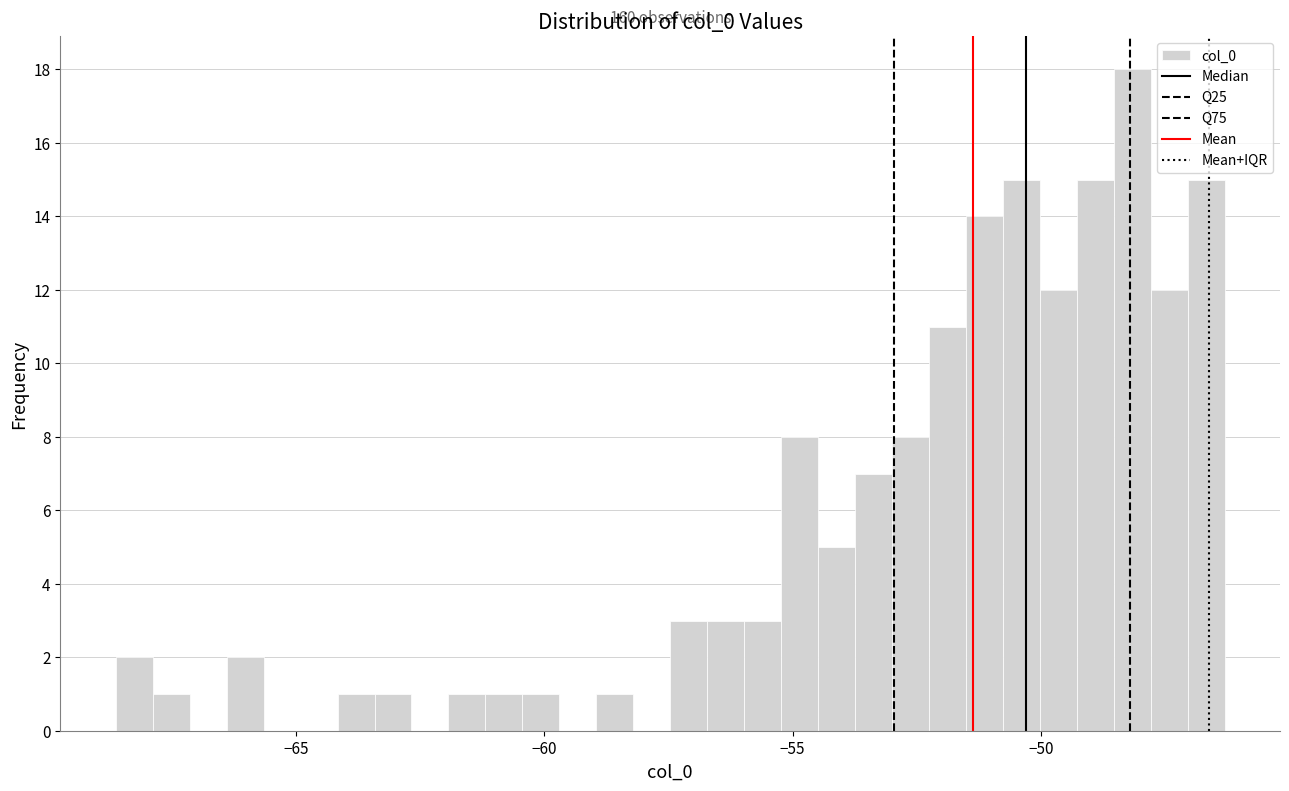

Read against the x-axis, roughly where is the centre of the tallest bar?

-48.0